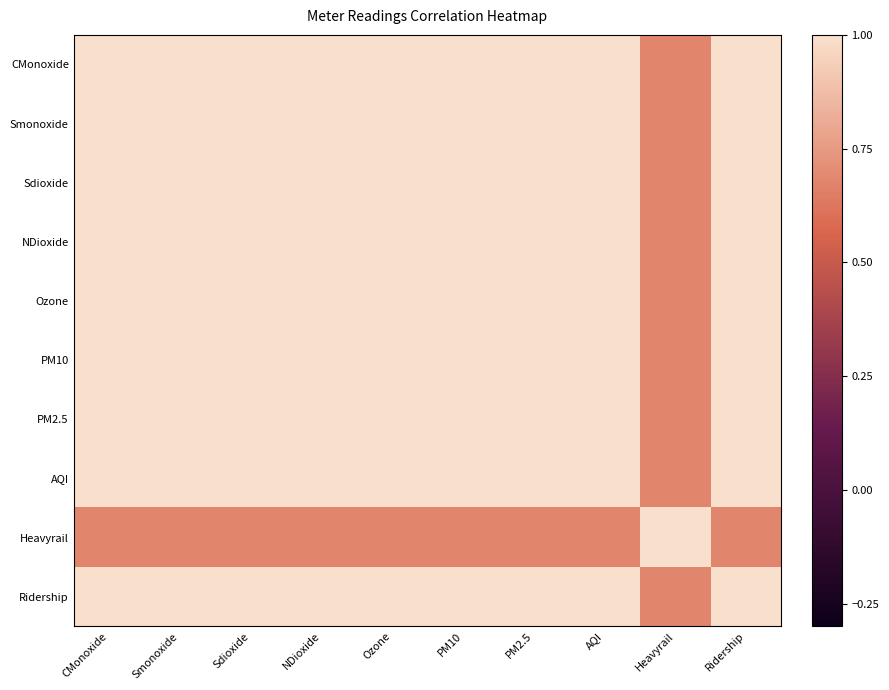

At how many categories does at least one series exceed 0?

10